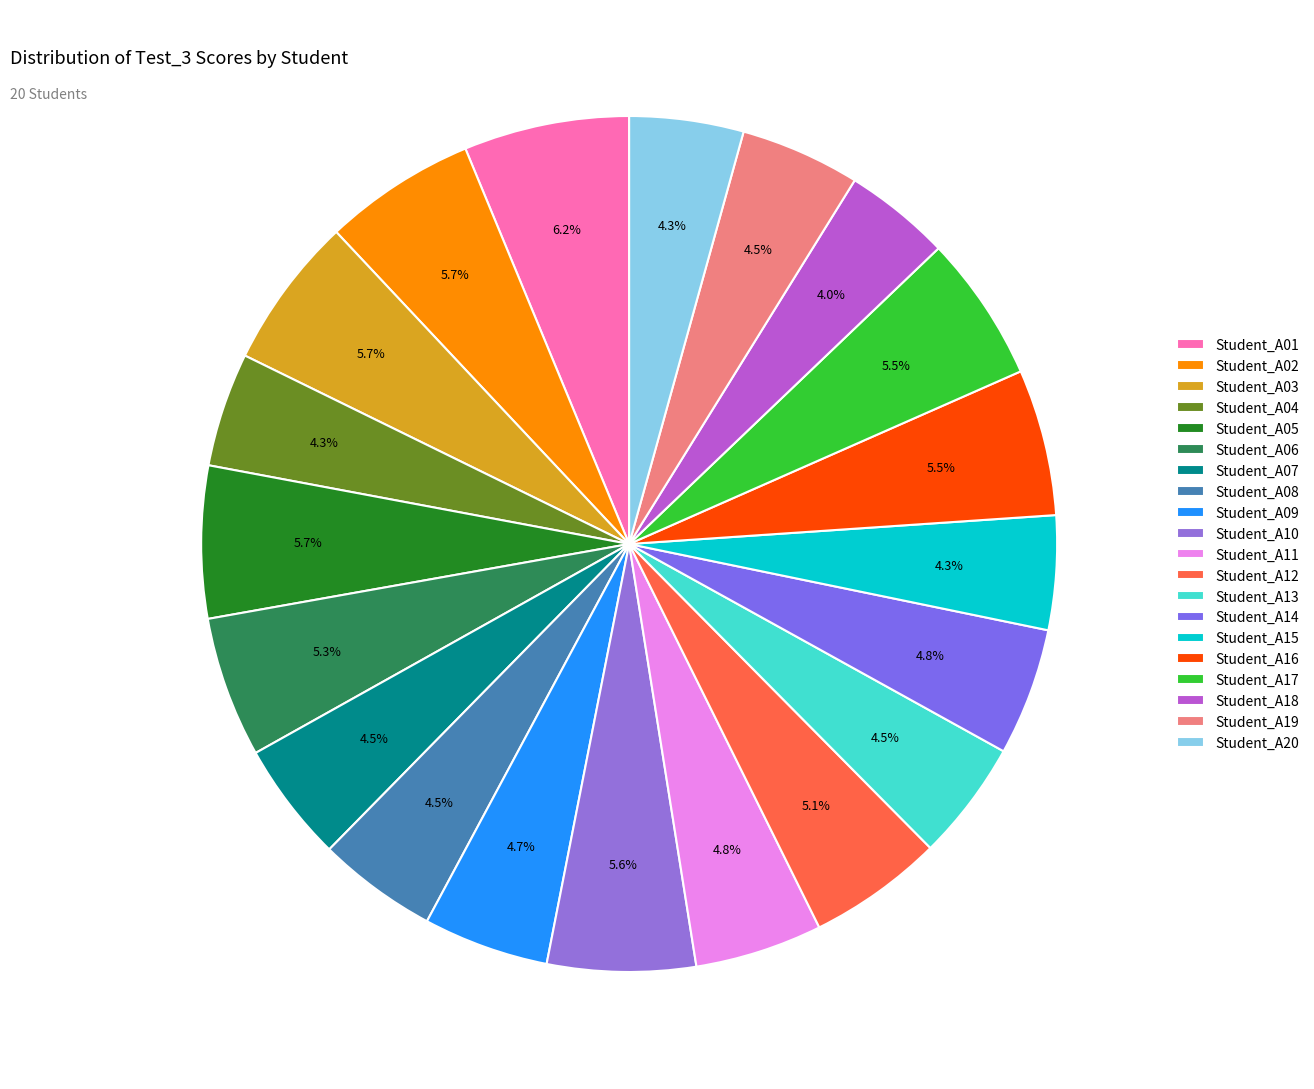

Combined, do Student_A16 and Student_A02 account for over 50%?

No